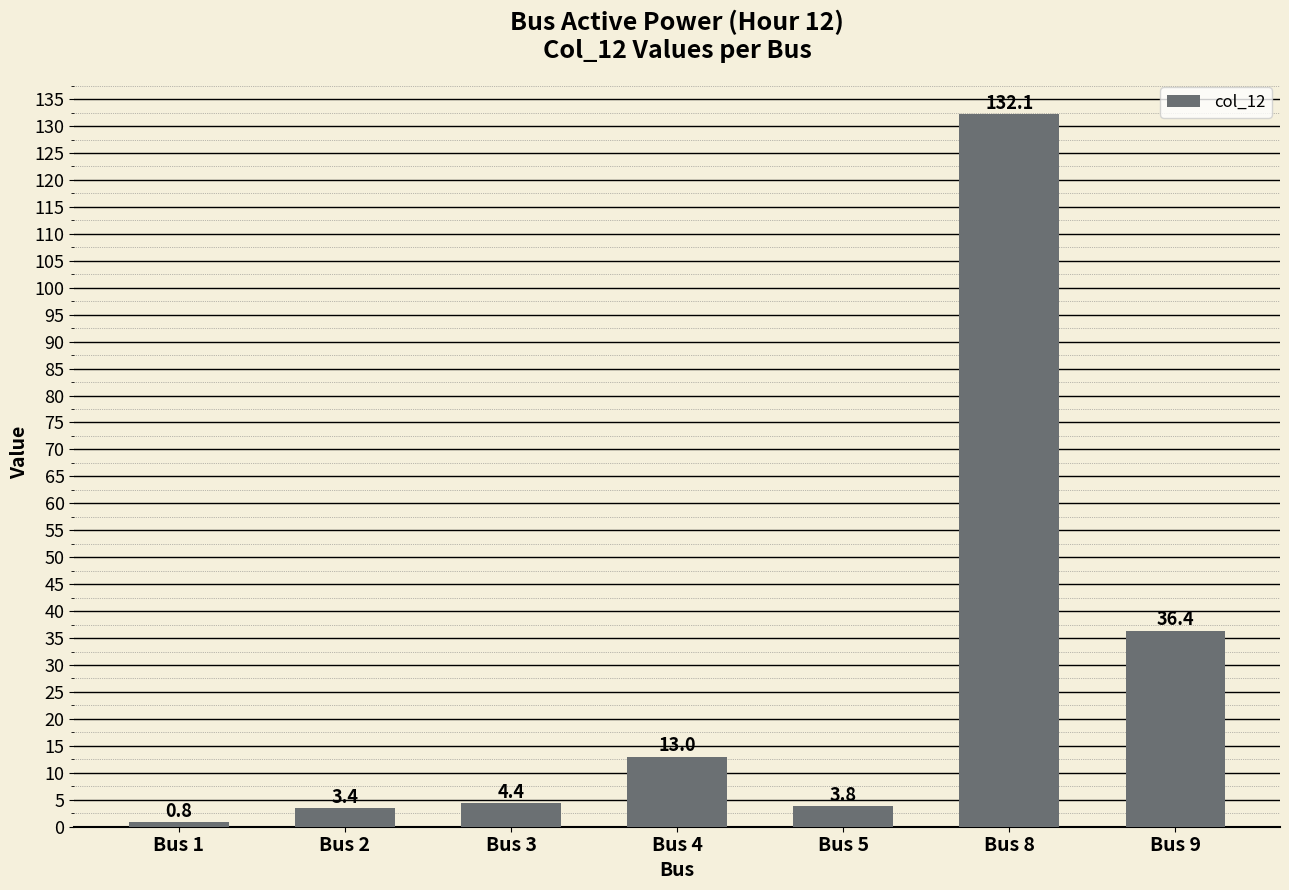

What is the difference between the second highest and second lowest values?

33.0